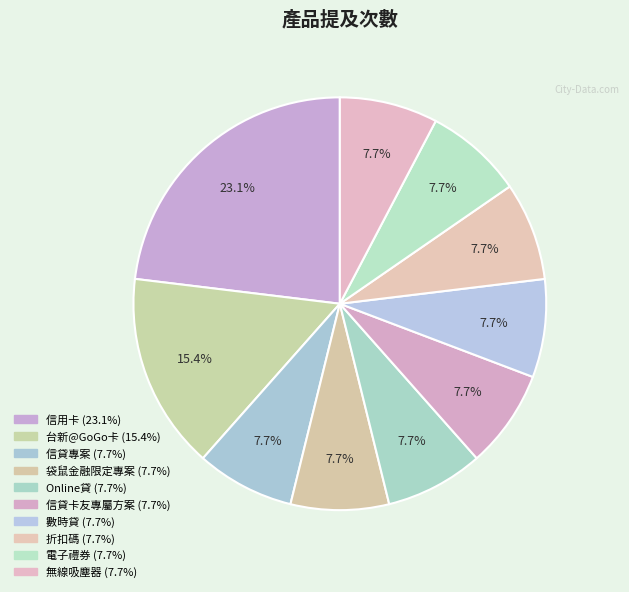

Does any single category account for the majority?

No